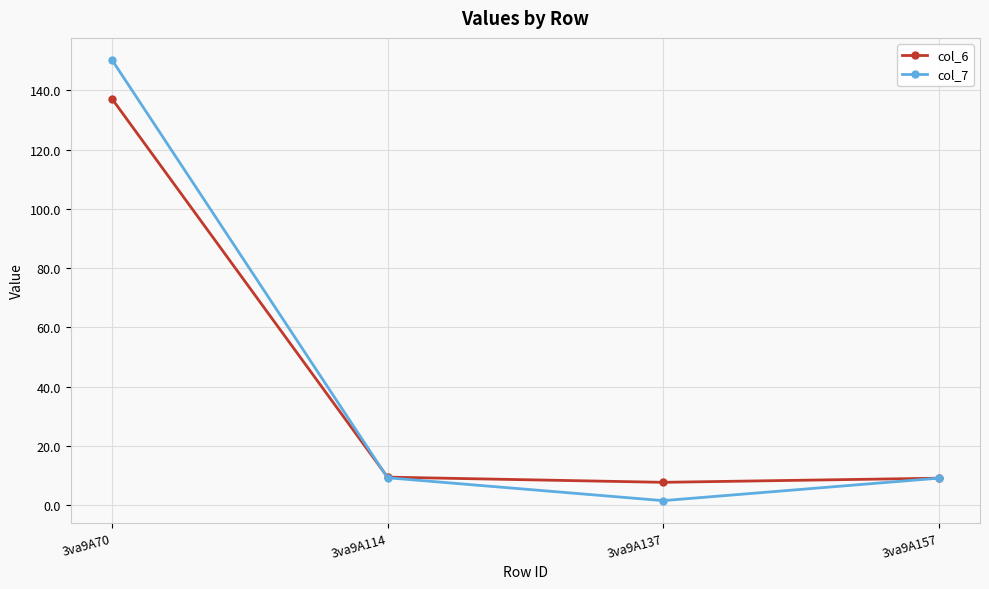

Count the number of categories in the chart.

4